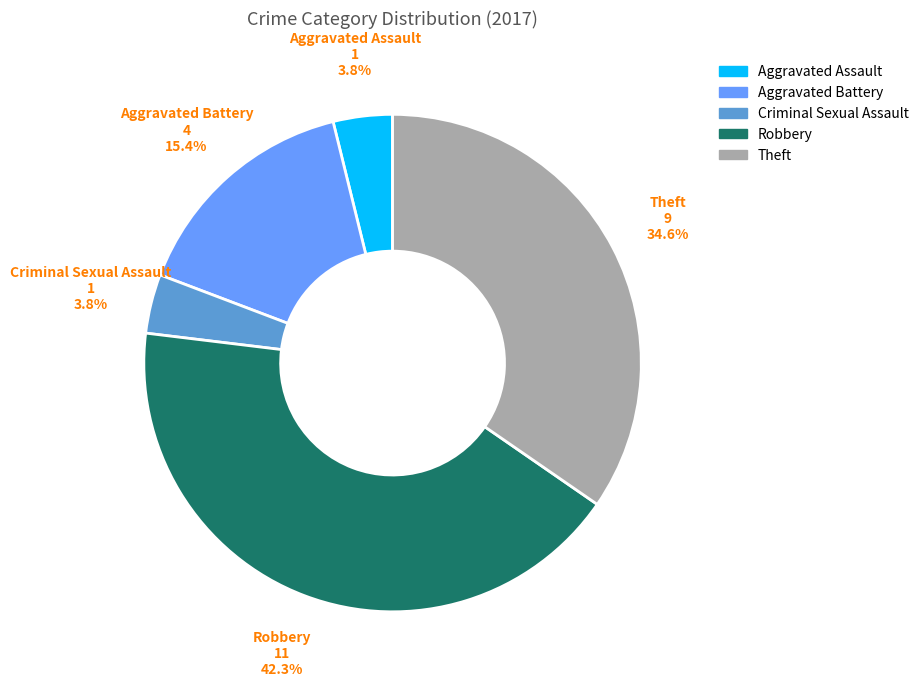

Approximately how many times larger is the value at Robbery compared to Theft?

1.2